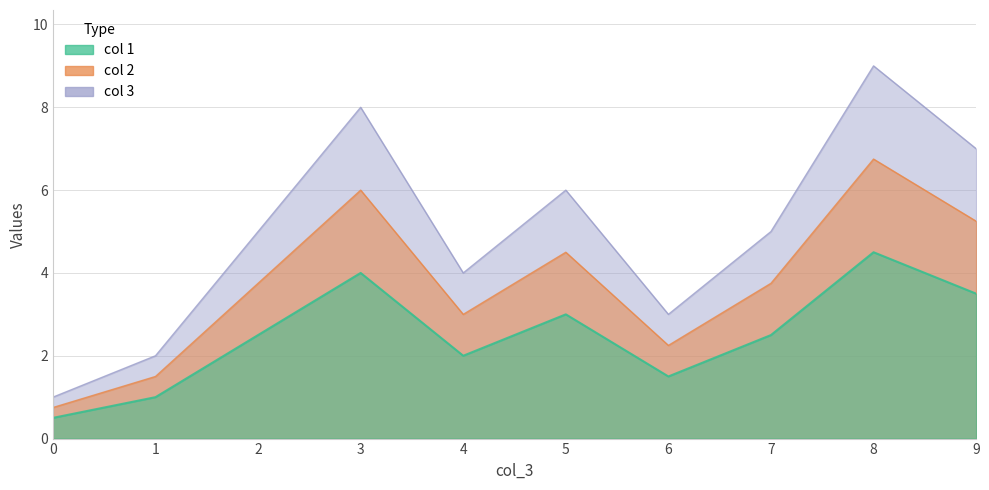

True or false: col 2 and col 3 cross at least once.

False